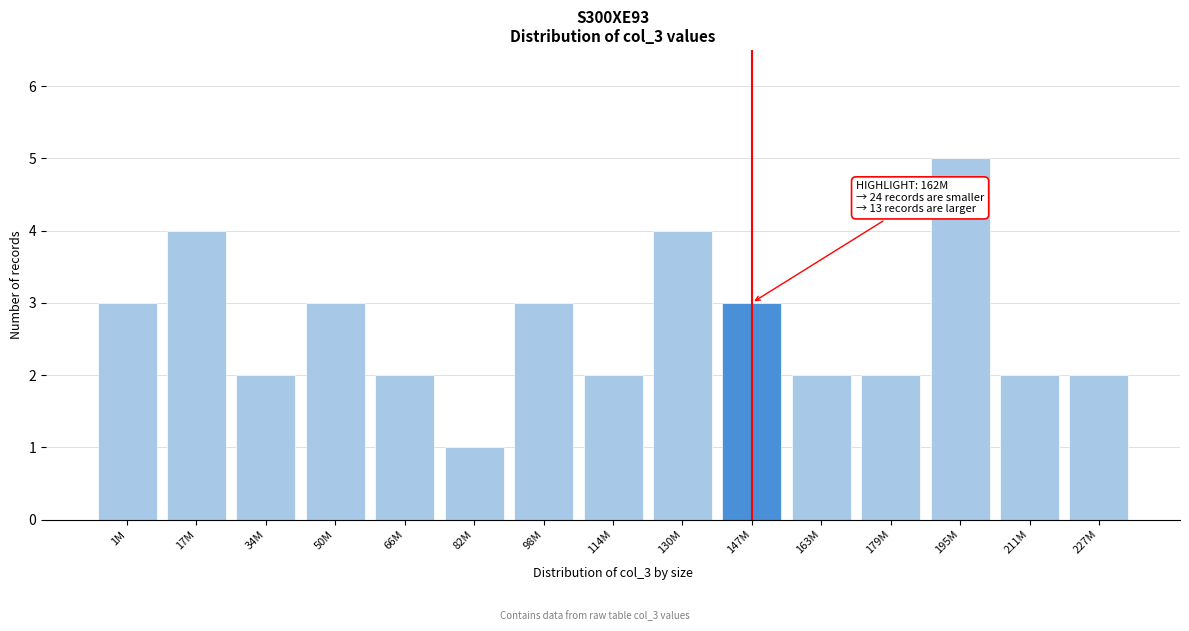

Reading left to right, list all the values displayed in this chart.

3	4	2	3	2	1	3	2	4	3	2	2	5	2	2